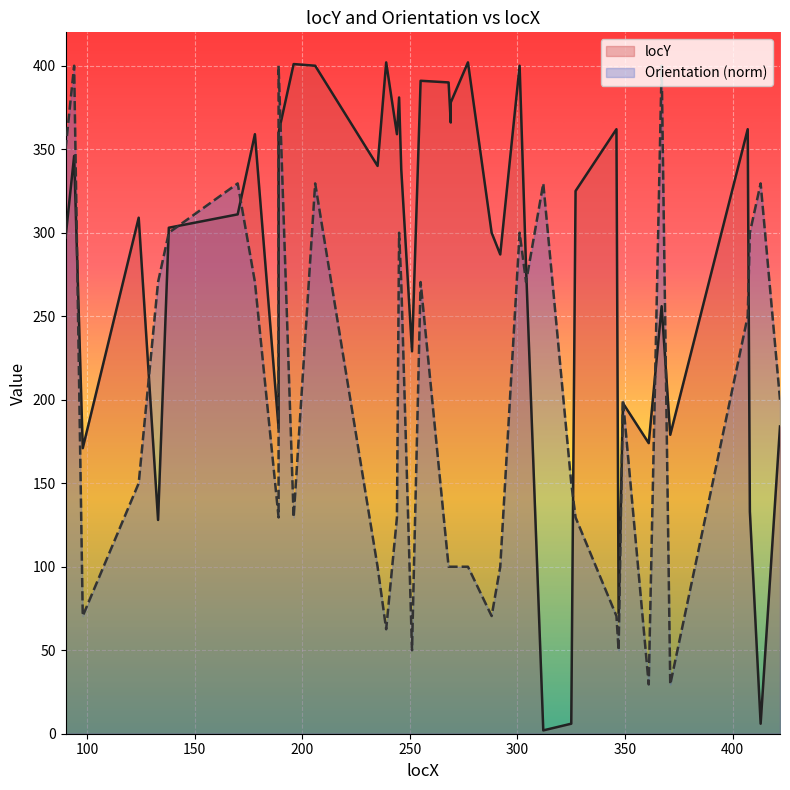

Which label corresponds to the largest value in the chart?

239